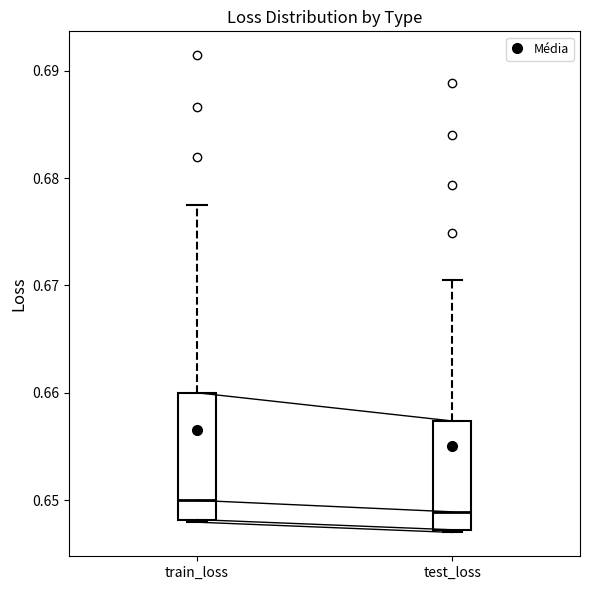

Reading left to right, transcribe this box plot: for each box, give where its median line is, the range the box spans, and where its two whiskers end, as read against the y-axis. The values are not printed on the chart, so give them approximately, as read against the axis.

train_loss: median 0.650, box 0.648 to 0.660, whiskers 0.648 to 0.677
test_loss: median 0.649, box 0.647 to 0.657, whiskers 0.647 to 0.671